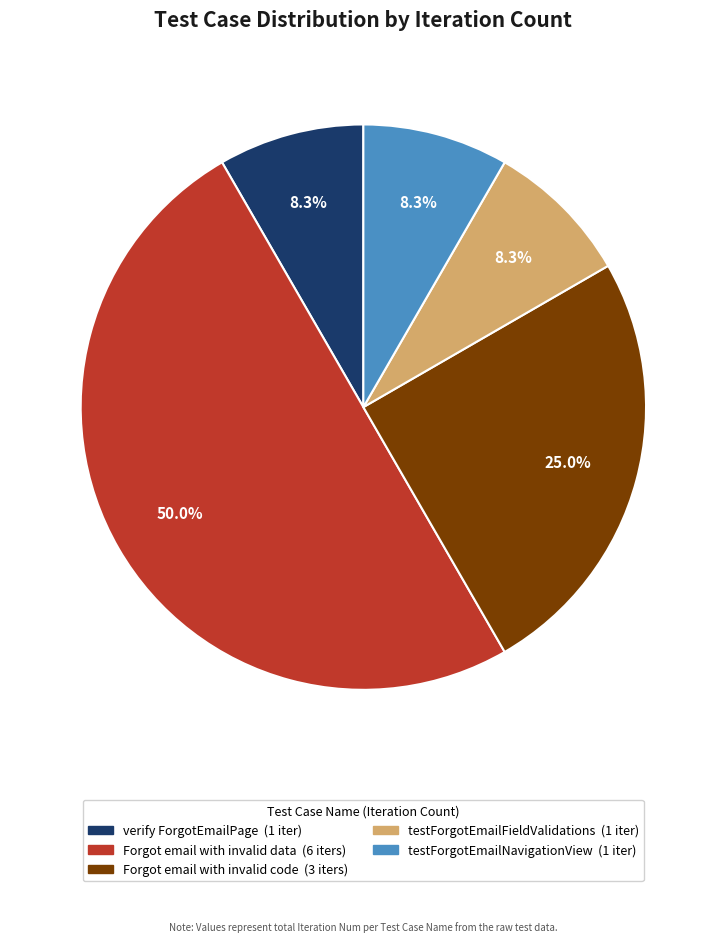

The Forgot email with invalid data slice represents 65% of the pie. True or false?

False